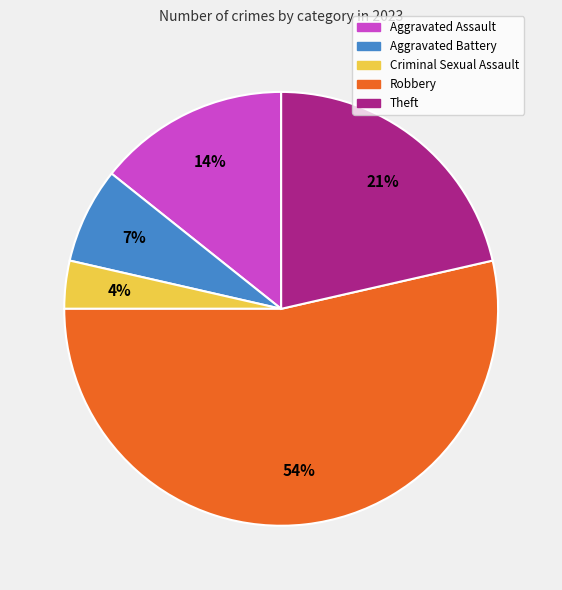

Approximately how many times larger is the value at Aggravated Assault compared to Robbery?

0.3